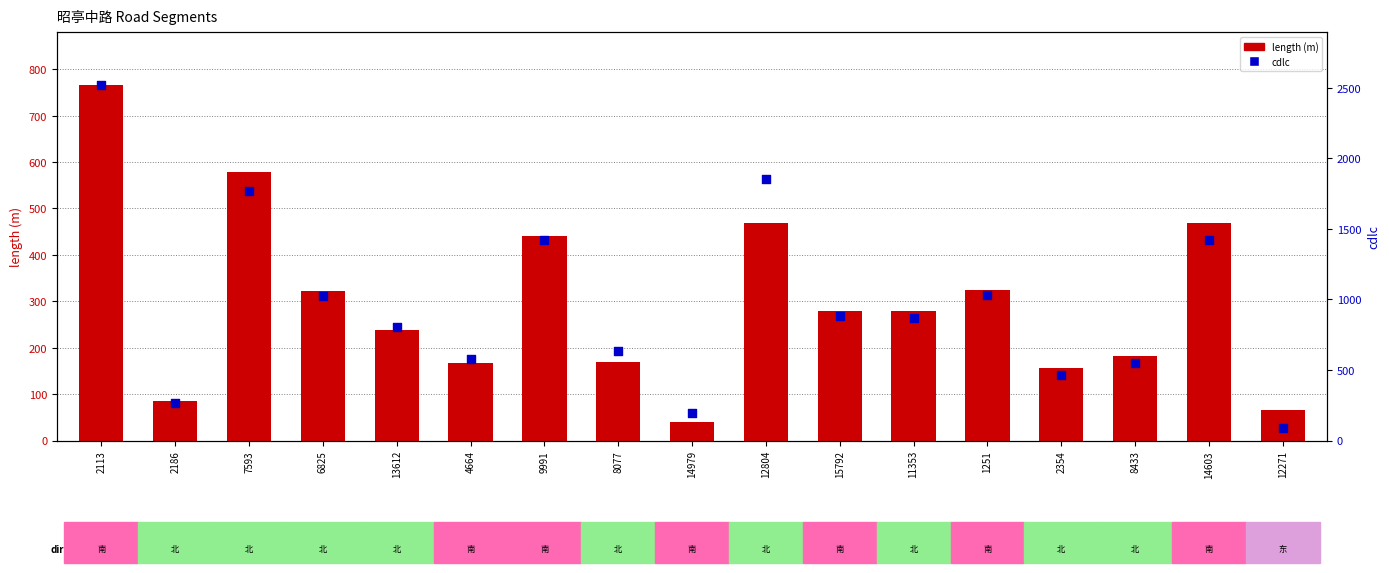

Which series reaches the maximum Y coordinate?

cdlc